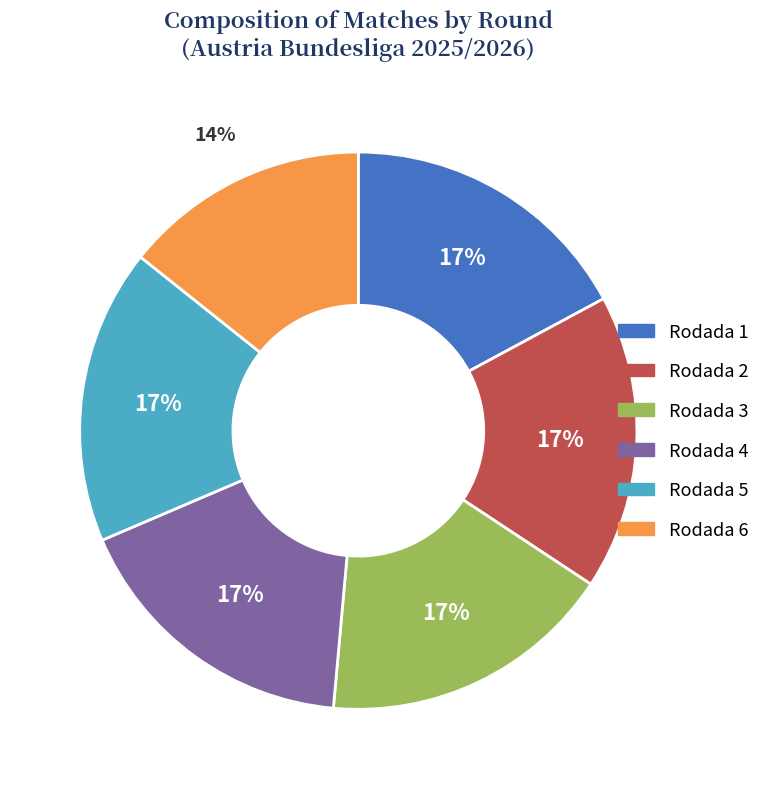

Count the number of slices in the pie.

6